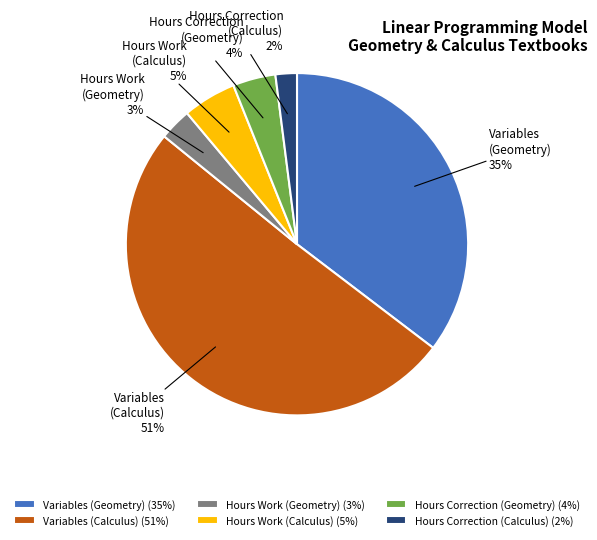

Is there any slice that represents more than half of the pie?

Yes